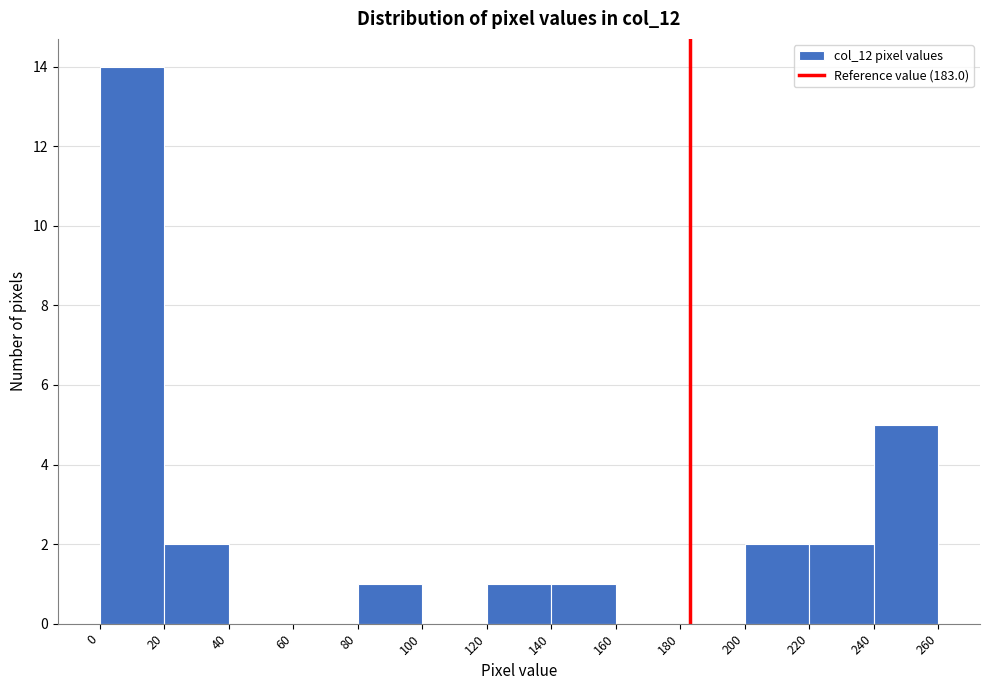

Which range on the x-axis has the tallest bar?

0 to 20